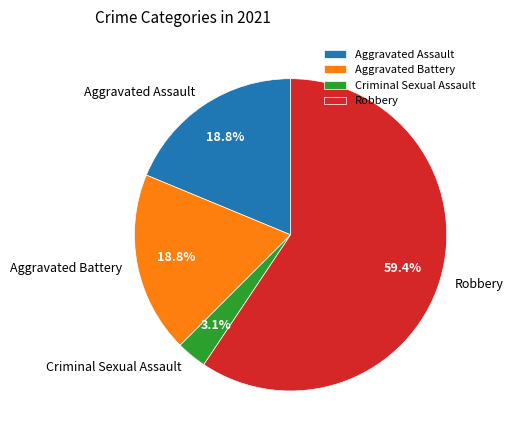

The Criminal Sexual Assault slice represents 9% of the pie. True or false?

False